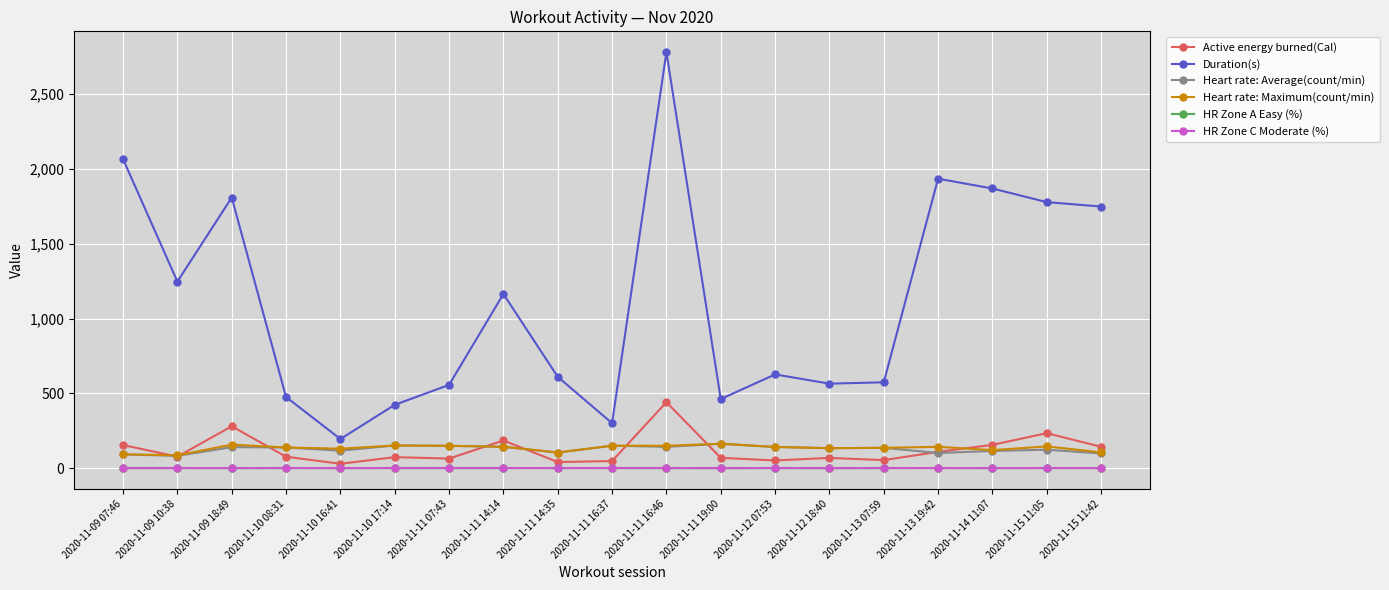

True or false: Heart rate: Average(count/min) has more than 2 interior local peaks.

True